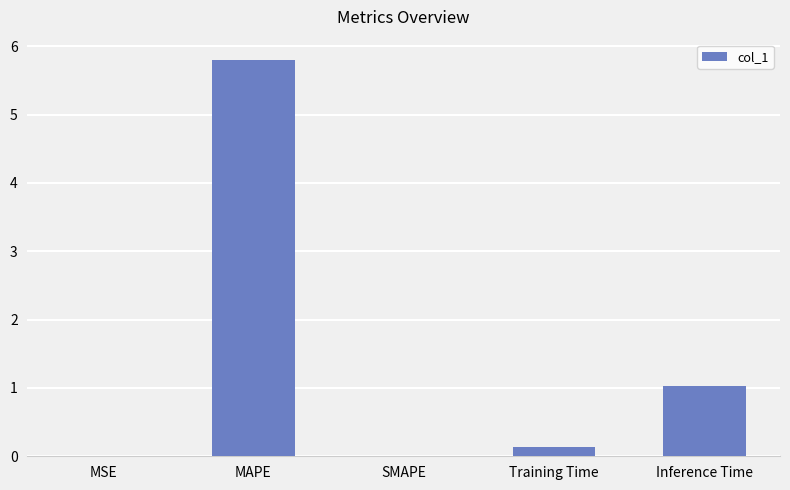

What is the greatest value displayed?

5.8